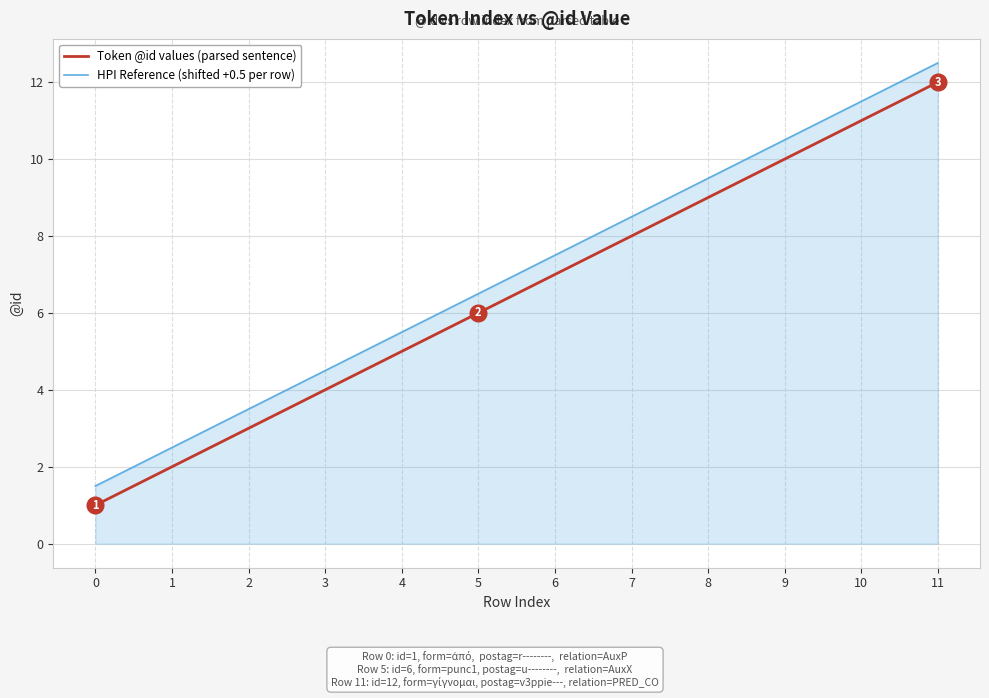

How many lines are shown in the chart?

2